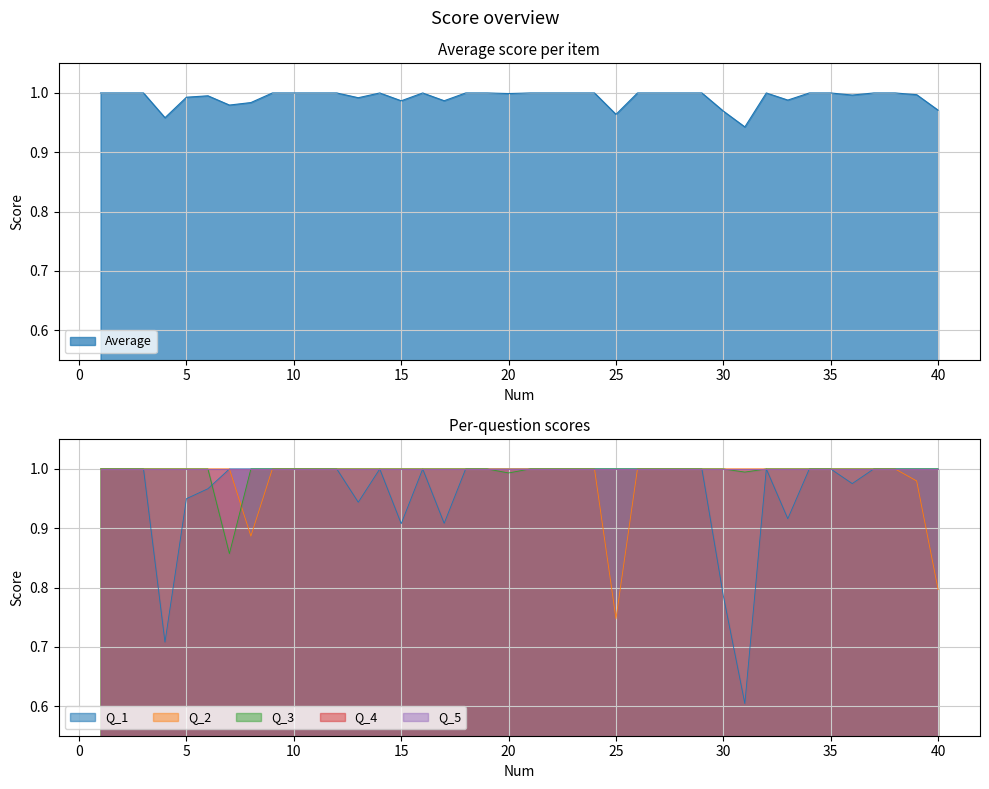

How many times do Q_1 and Q_3 cross each other?

1